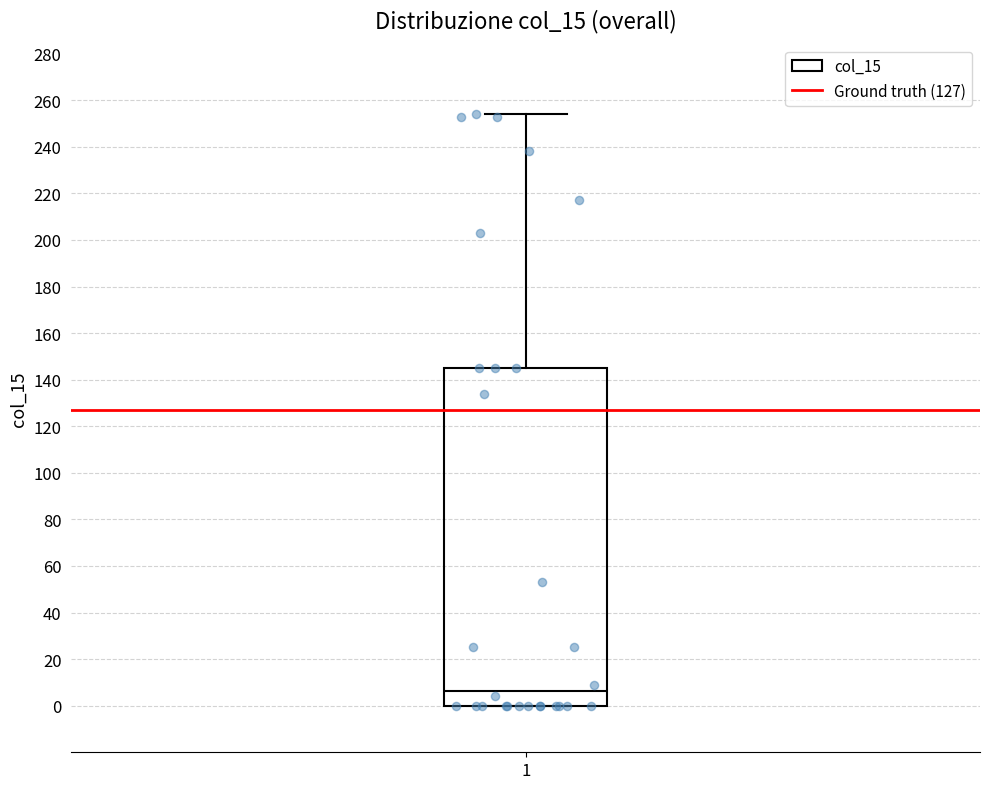

Where does the median line of the box at x = 1 sit on the y-axis? The values are not printed on the chart, so give them approximately, as read against the axis.

6